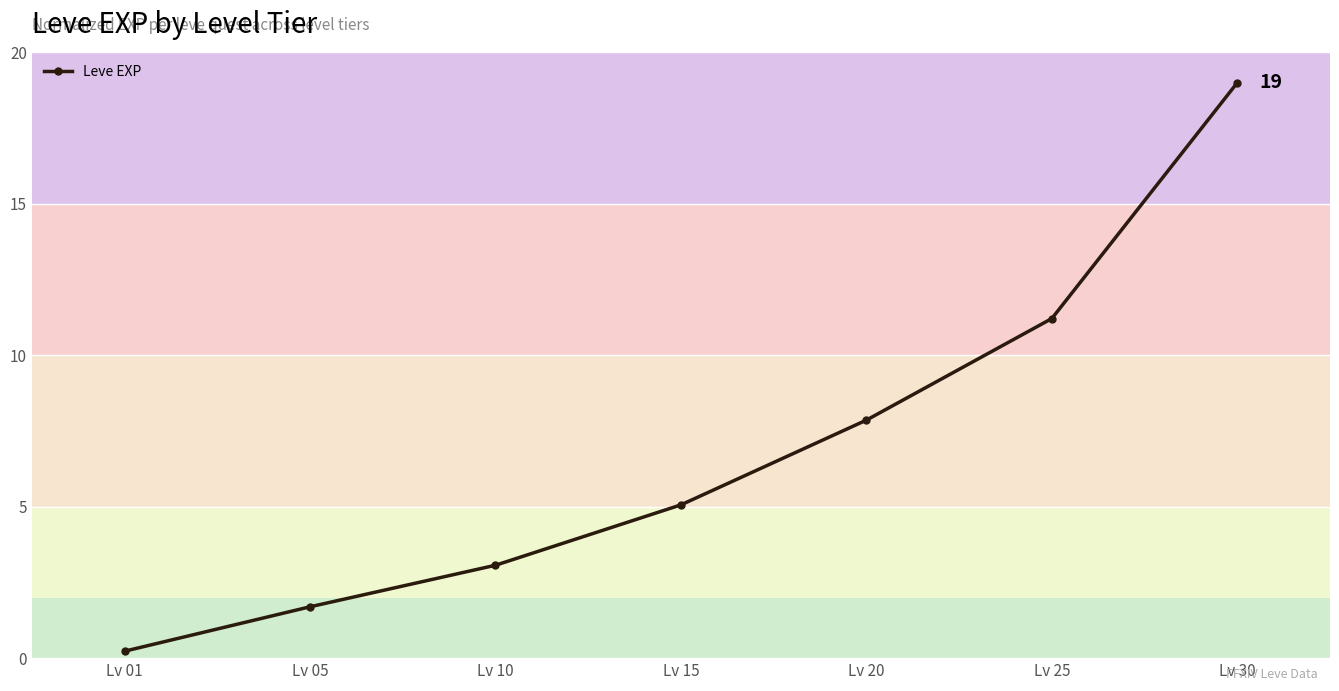

Rank the categories by value from highest to lowest.

Lv 30, Lv 25, Lv 20, Lv 15, Lv 10, Lv 05, Lv 01